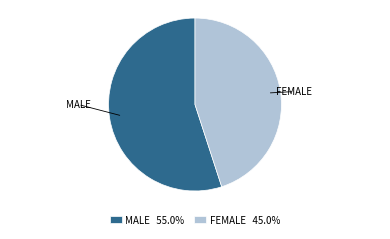

How many segments does this pie chart have?

2